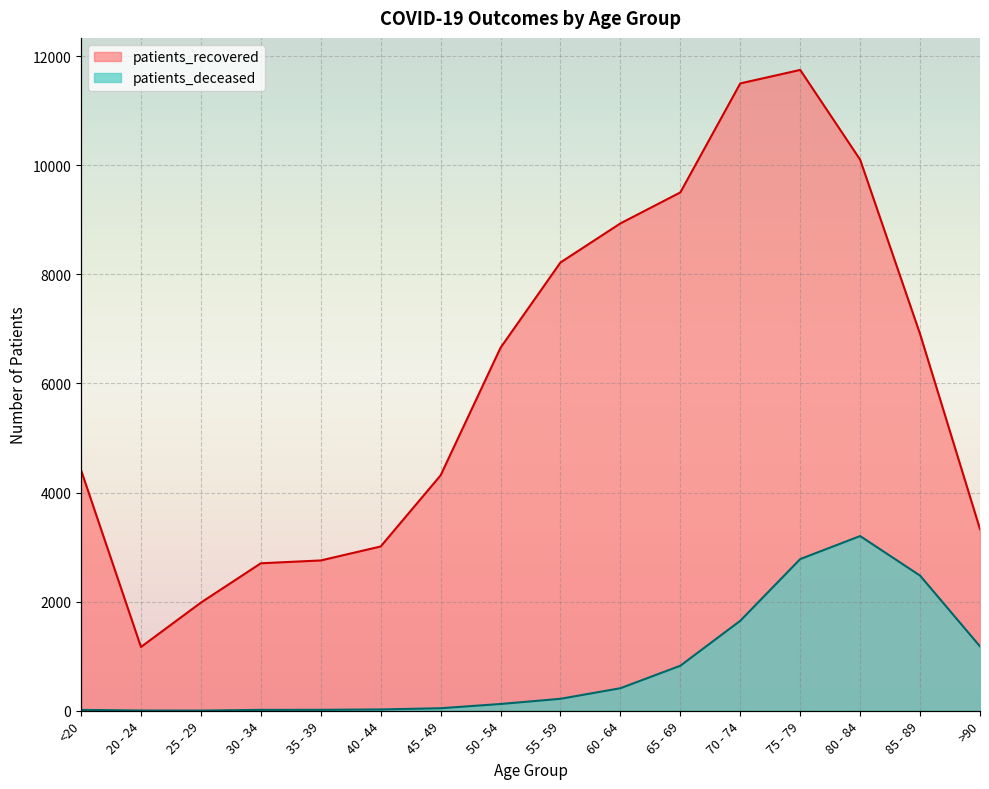

What is the label of the 3rd point from the right?

80 - 84